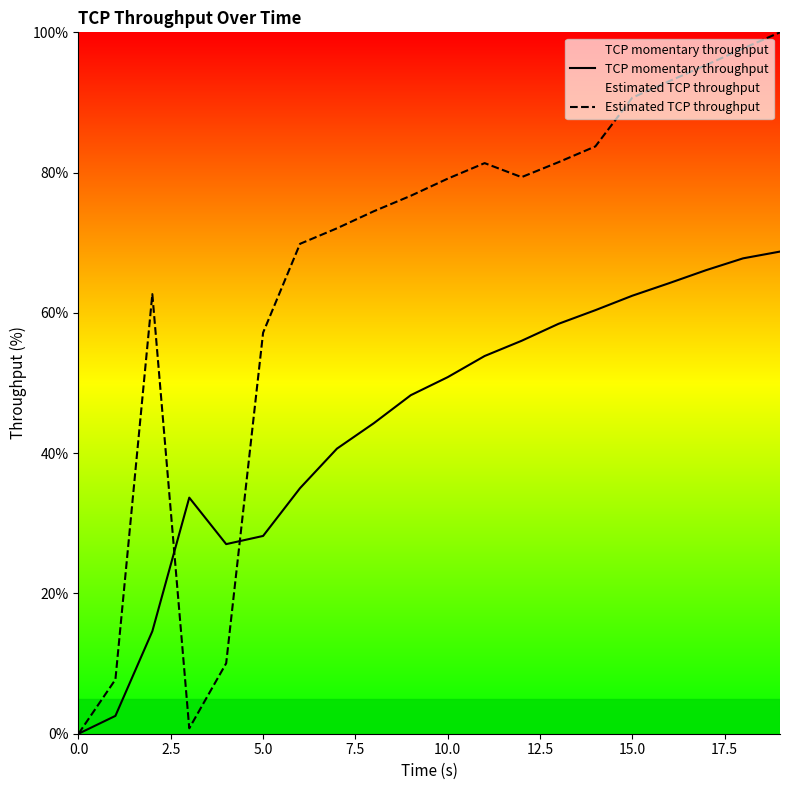

At how many categories does at least one series exceed 37?

16